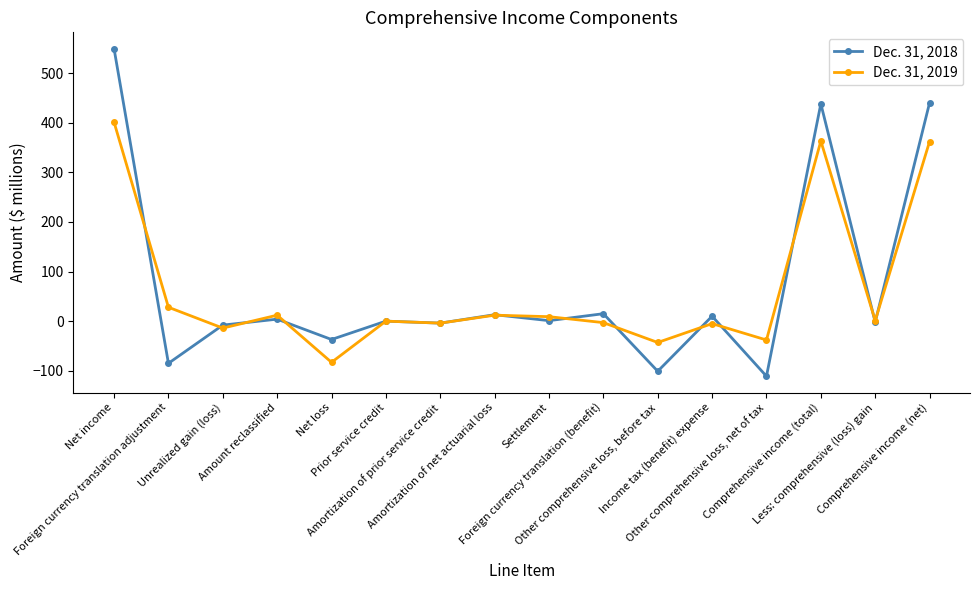

Rank the series by their average value, from highest to lowest.

Dec. 31, 2018, Dec. 31, 2019